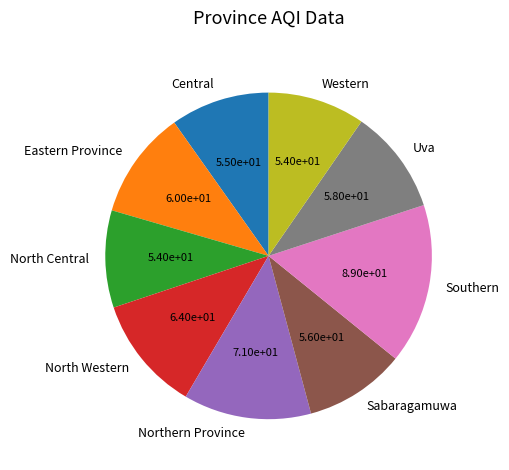

Combined, do Central and Uva account for over 50%?

No